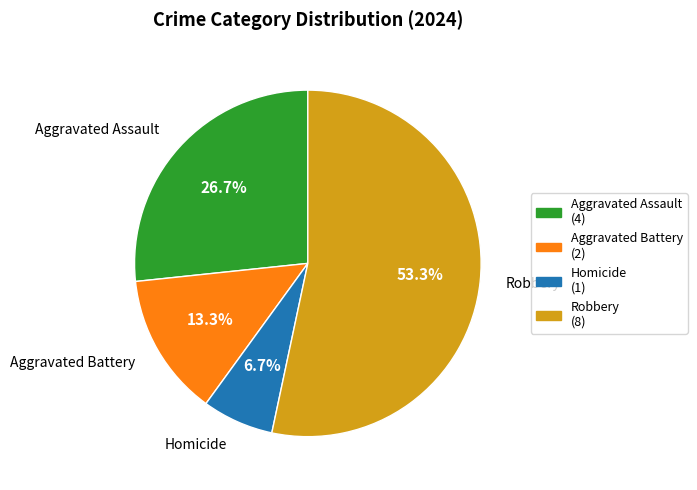

Approximately how many times larger is the value at Aggravated Battery compared to Aggravated Assault?

0.5